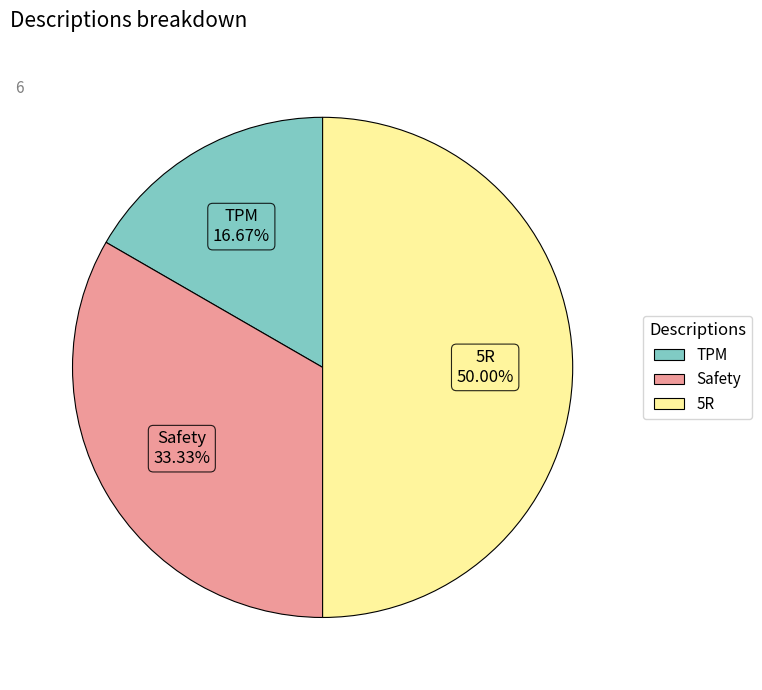

Which has a higher value, 5R or TPM?

5R